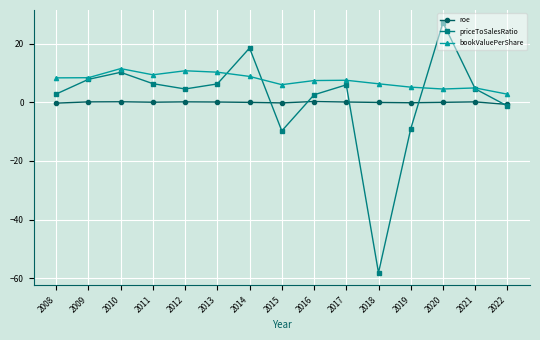

Between 2010 and 2021, which series saw the biggest shift?

bookValuePerShare